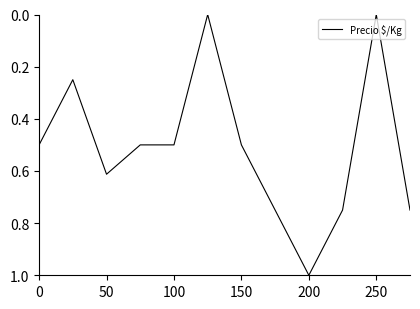

What is the maximum value shown in the chart?

1.0